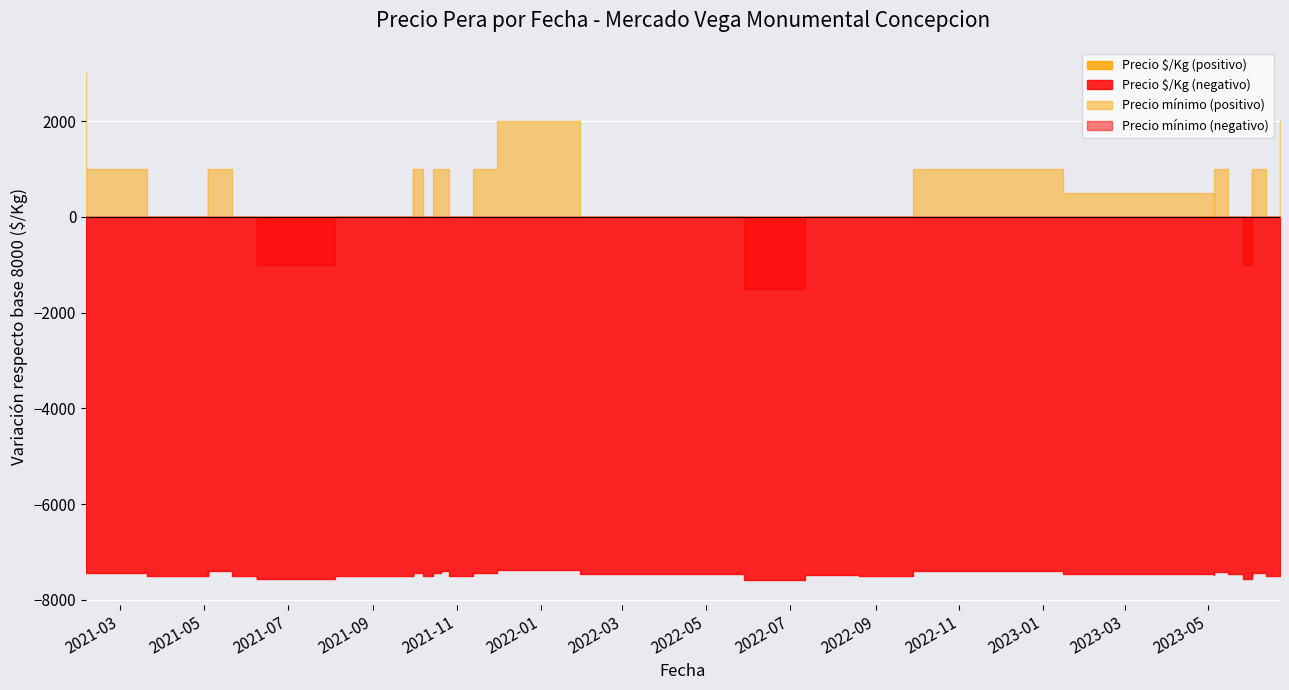

Does the chart display data point markers on the line(s)?

No